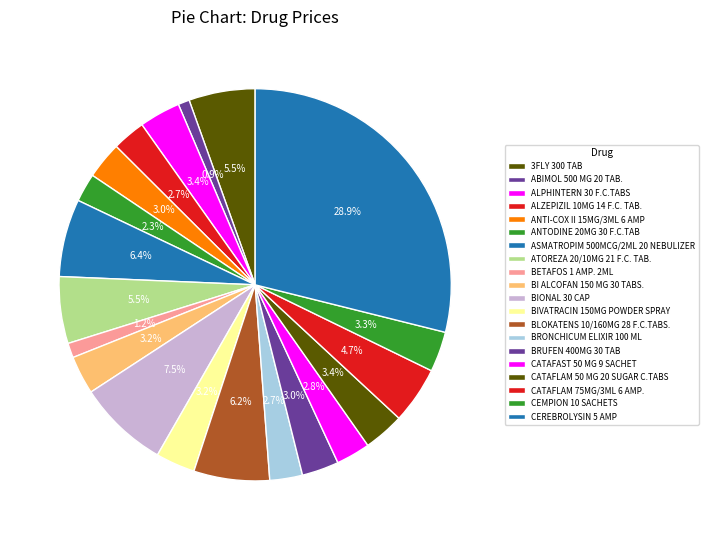

Rank the categories by value from highest to lowest.

CEREBROLYSIN 5 AMP, BIONAL 30 CAP, ASMATROPIM 500MCG/2ML 20 NEBULIZER, BLOKATENS 10/160MG 28 F.C.TABS., ATOREZA 20/10MG 21 F.C. TAB., 3FLY 300 TAB, CATAFLAM 75MG/3ML 6 AMP., ALPHINTERN 30 F.C.TABS, CATAFLAM 50 MG 20 SUGAR C.TABS, CEMPION 10 SACHETS, BIVATRACIN 150MG POWDER SPRAY, BI ALCOFAN 150 MG 30 TABS., ANTI-COX II 15MG/3ML 6 AMP, BRUFEN 400MG 30 TAB, CATAFAST 50 MG 9 SACHET, ALZEPIZIL 10MG 14 F.C. TAB., BRONCHICUM ELIXIR 100 ML, ANTODINE 20MG 30 F.C.TAB, BETAFOS 1 AMP. 2ML, ABIMOL 500 MG 20 TAB.